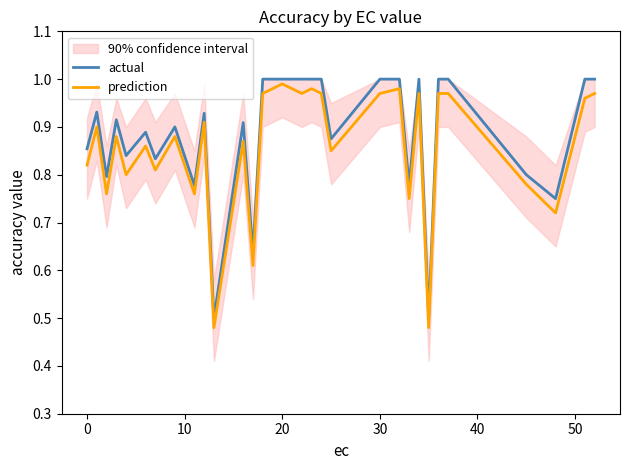

How many interior local peaks does the prediction series have?

10